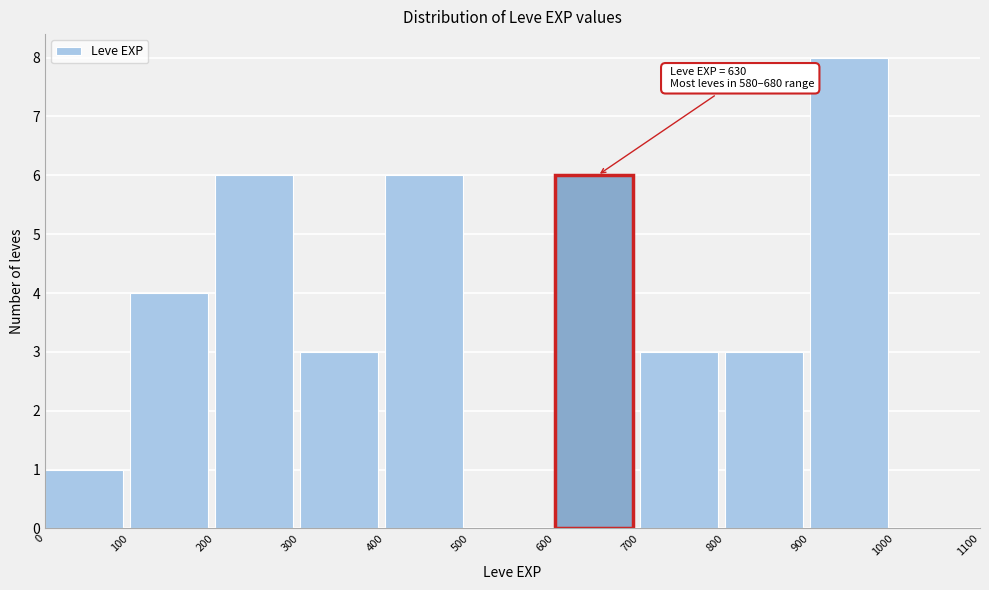

Which range on the x-axis has the tallest bar?

900 to 1000